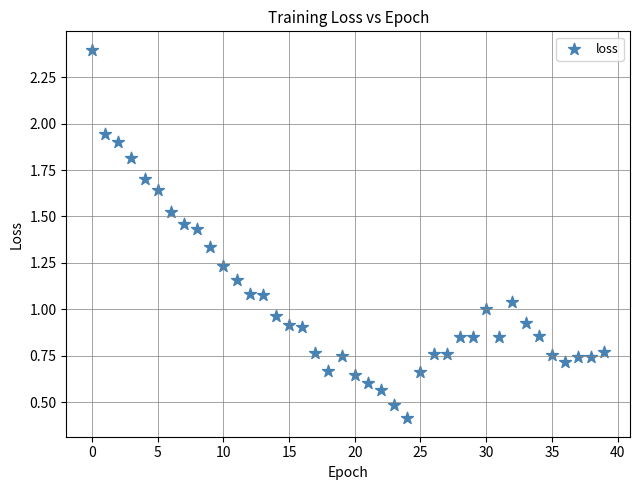

What is the range of Y values (max minus min)?

2.0